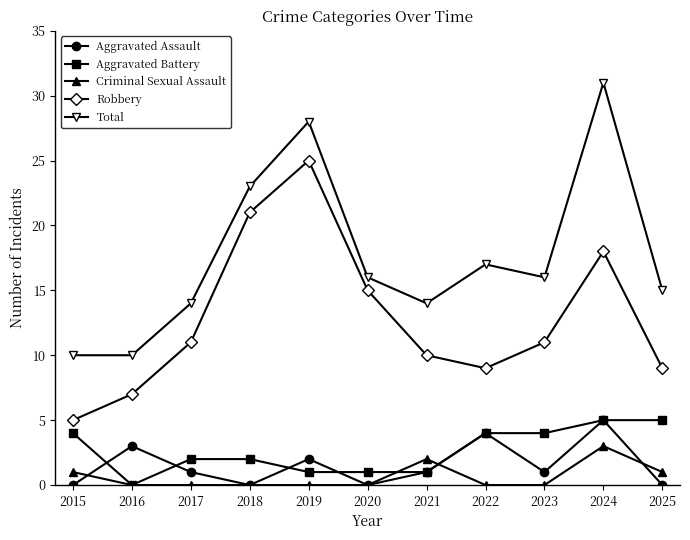

The Total series shows 15 at 2015. True or false?

False